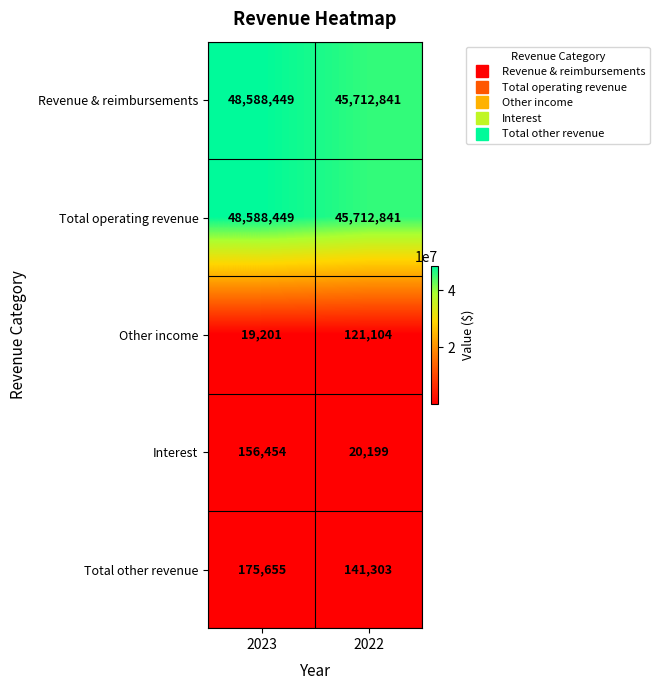

Reading left to right, extract all data points from this chart.

Revenue & reimbursements: 2023=48588449	2022=45712841
Total operating revenue: 2023=48588449	2022=45712841
Other income: 2023=19201	2022=121104
Interest: 2023=156454	2022=20199
Total other revenue: 2023=175655	2022=141303